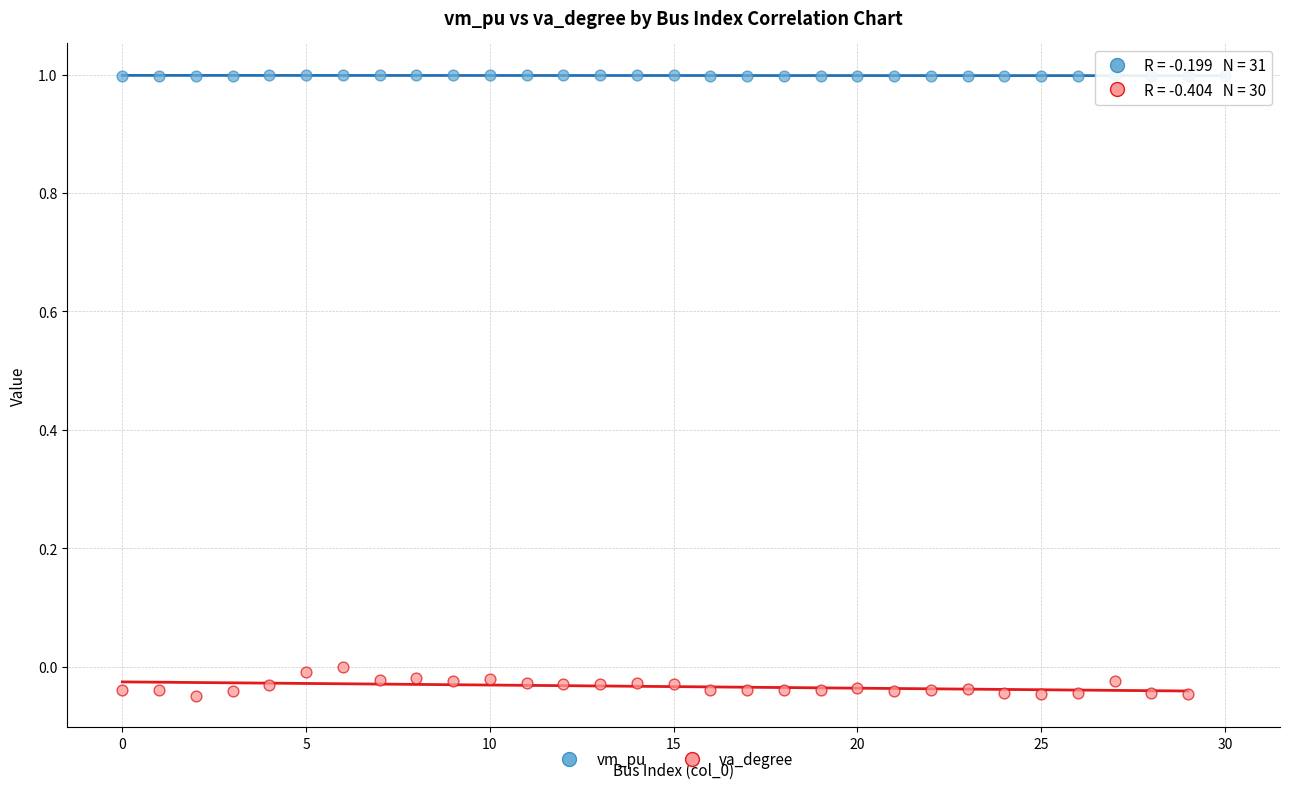

Which series contains the lowest Y value?

va_degree